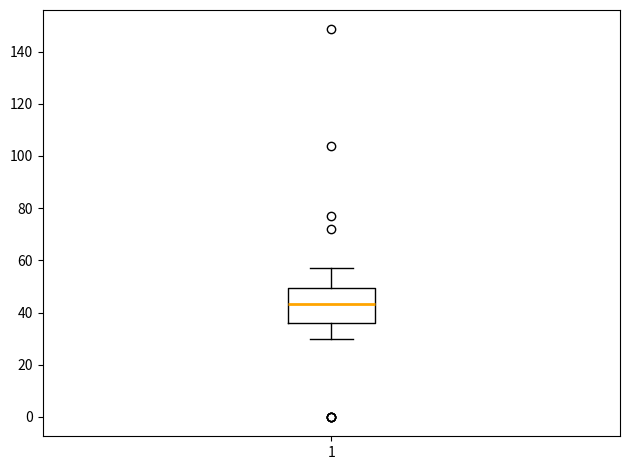

Transcribe this box plot: give where the median line is, the range the box spans, and where the two whiskers end, as read against the y-axis. The values are not printed on the chart, so give them approximately, as read against the axis.

median 44, box 36 to 50, whiskers 30 to 58